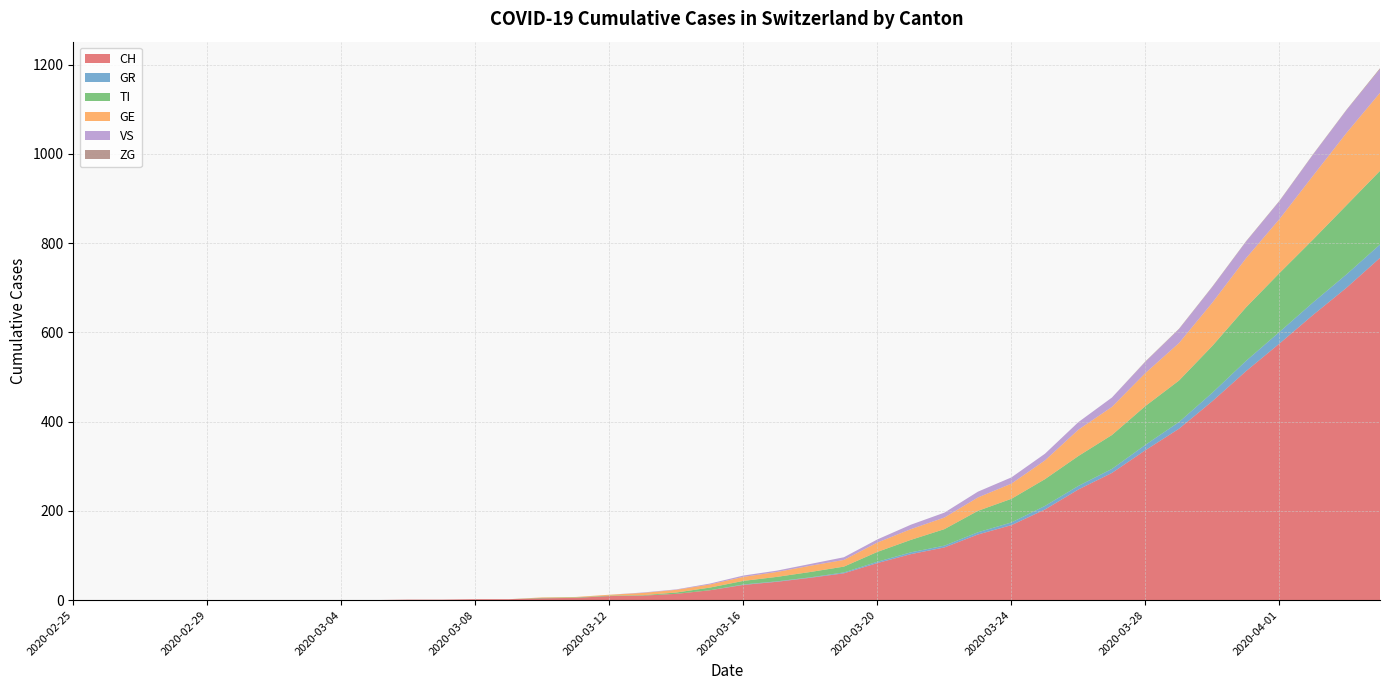

Reading left to right, extract all data points from this chart.

CH: 0	0	0	0	0	0	0	0	0	0	1	1	2	2	4	5	9	10	14	22	34	41	50	60	83	103	118	147	168	203	248	285	336	384	446	513	575	639	700	767
GR: 0	0	0	0	0	0	0	0	0	0	0	0	0	0	0	0	0	0	0	0	1	1	1	2	3	4	4	5	6	8	8	9	12	15	19	23	26	28	30	30
TI: 0	0	0	0	0	0	0	0	0	0	0	0	0	0	1	1	1	1	3	6	8	10	12	13	22	28	37	48	53	60	67	76	87	93	105	120	132	141	155	165
GE: 0	0	0	0	0	0	0	0	0	0	0	0	0	0	1	1	2	5	6	7	9	11	14	15	21	24	26	30	34	42	59	63	74	84	97	110	121	143	162	175
VS: 0	0	0	0	0	0	0	0	0	0	0	0	0	0	0	0	0	1	1	2	3	3	4	6	7	10	11	13	14	15	17	21	25	31	35	37	40	47	51	53
ZG: 0	0	0	0	0	0	0	0	0	0	0	0	0	0	0	0	0	0	0	0	0	0	0	0	0	0	0	0	0	0	0	0	1	1	1	1	1	1	1	2